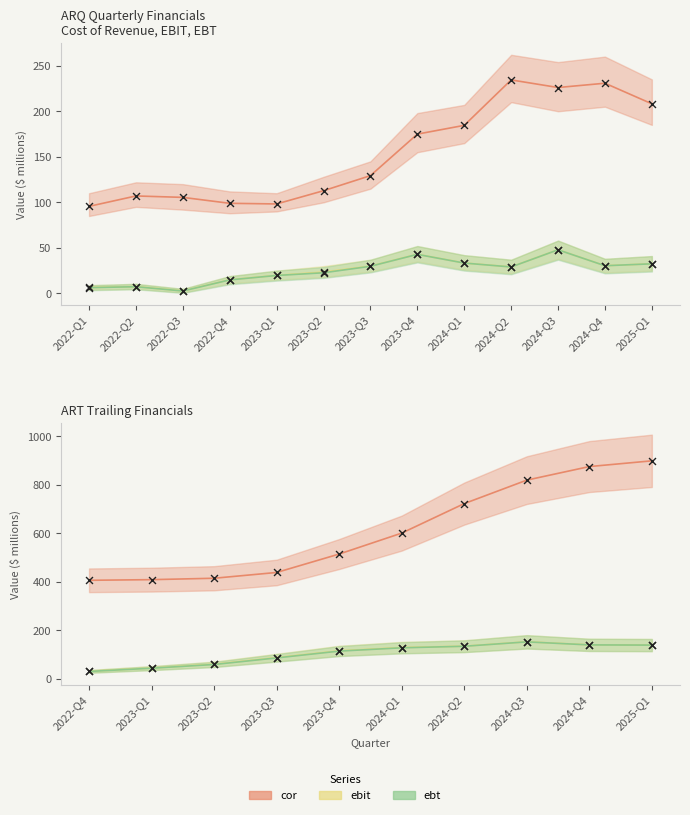

Is the value of ebit at 2024-Q1 greater than the value of ebt at 2024-Q1?

Yes